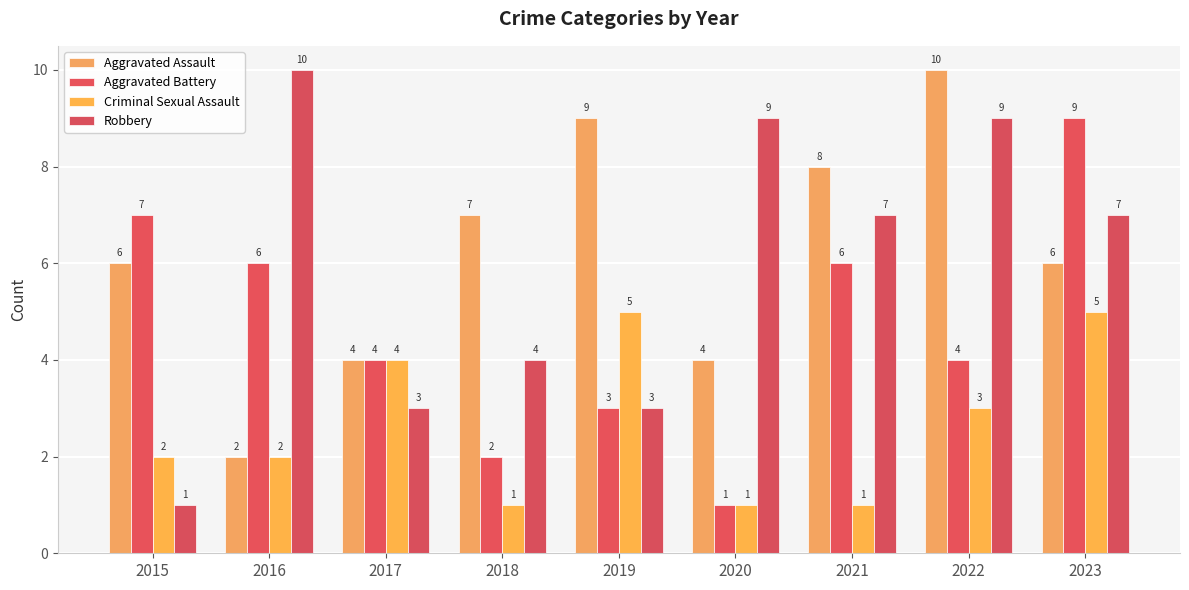

Reading left to right, what are all the values shown in this chart?

Aggravated Assault: 2015=6	2016=2	2017=4	2018=7	2019=9	2020=4	2021=8	2022=10	2023=6
Aggravated Battery: 2015=7	2016=6	2017=4	2018=2	2019=3	2020=1	2021=6	2022=4	2023=9
Criminal Sexual Assault: 2015=2	2016=2	2017=4	2018=1	2019=5	2020=1	2021=1	2022=3	2023=5
Robbery: 2015=1	2016=10	2017=3	2018=4	2019=3	2020=9	2021=7	2022=9	2023=7